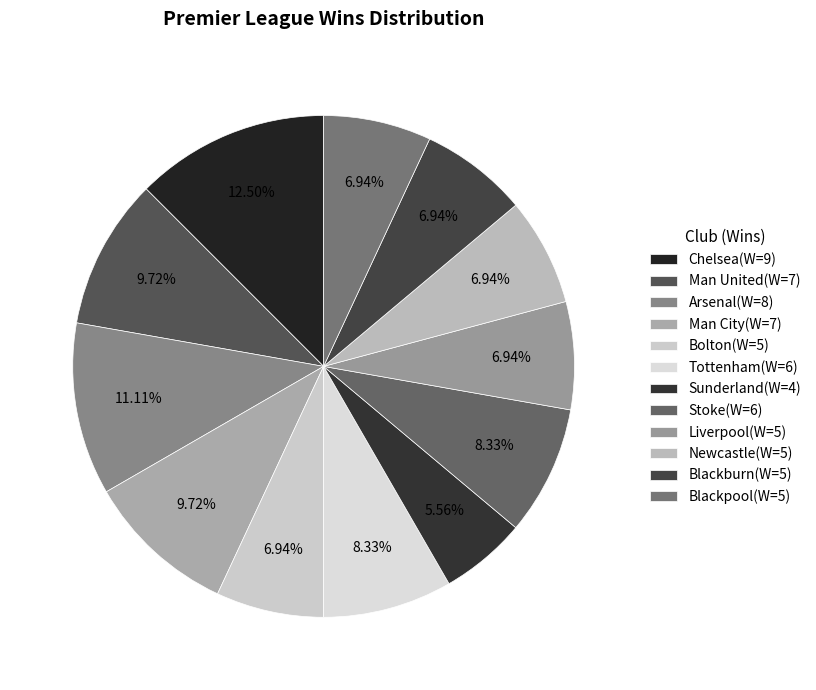

Combined, do Arsenal(W=8) and Blackburn(W=5) account for over 50%?

No